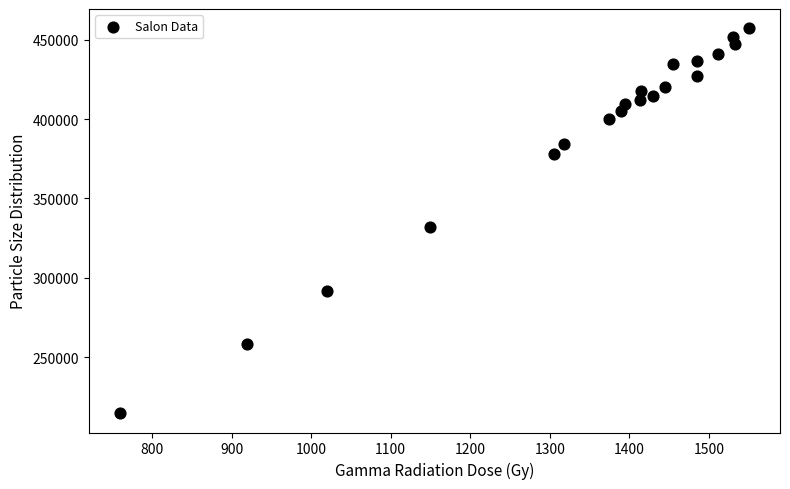

What Y value in the scatter plot is closest to 335942?

332230